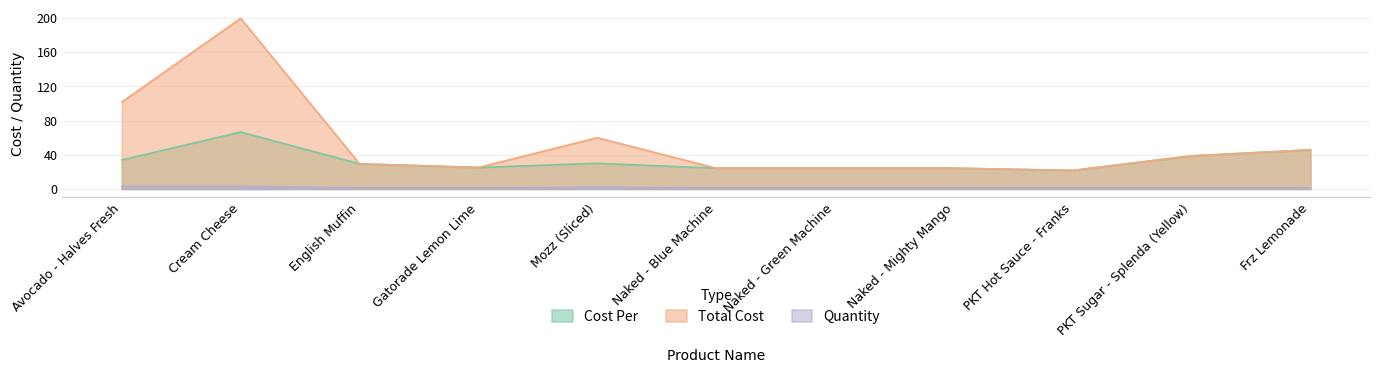

Is it true that Cost Per equals 29.4 at English Muffin?

True